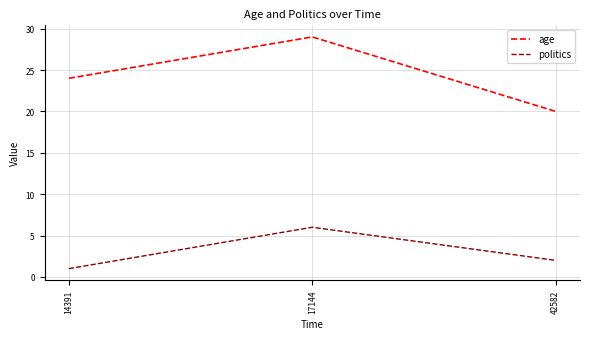

Is this an area chart (filled region under the line)?

No